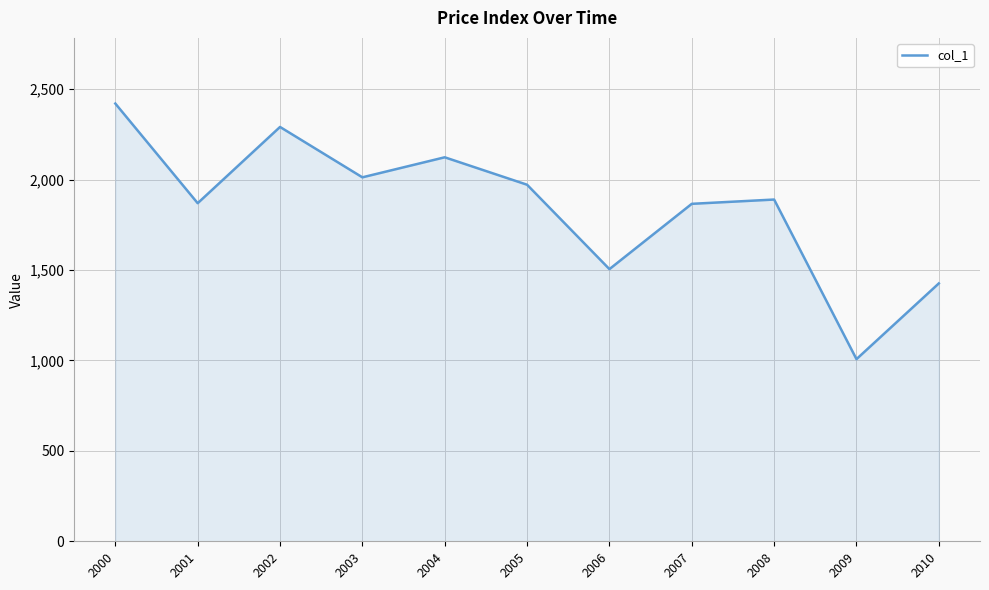

What is the average value?

1853.5